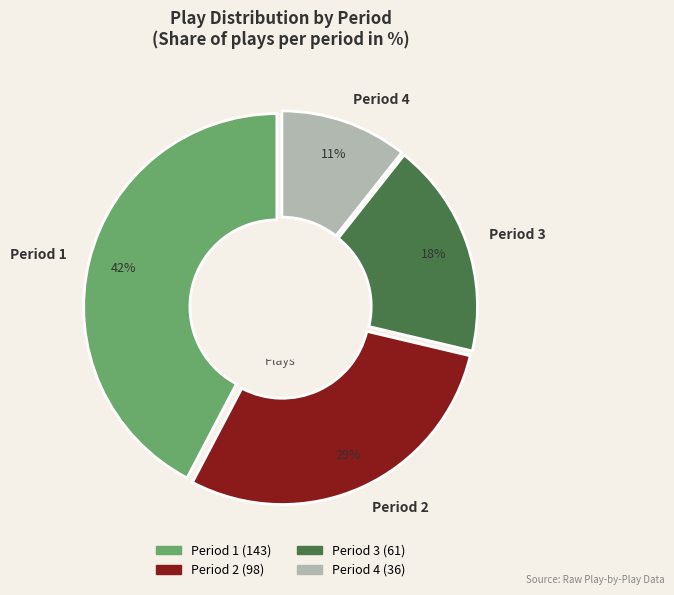

Combined, do Period 1 and Period 3 account for over 50%?

Yes